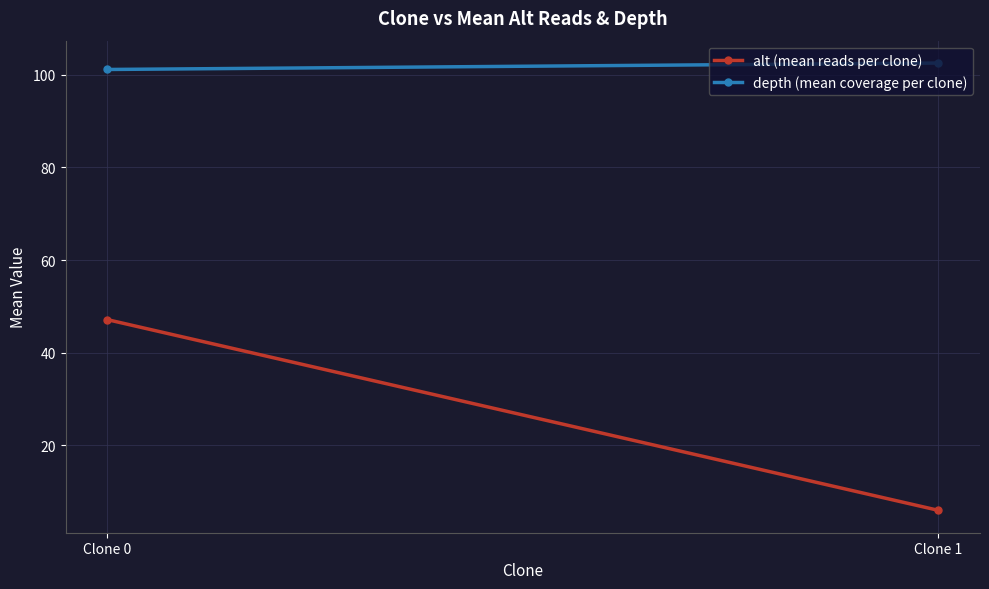

True or false: alt (mean reads per clone) has a value of 47.2 at Clone 0.

True